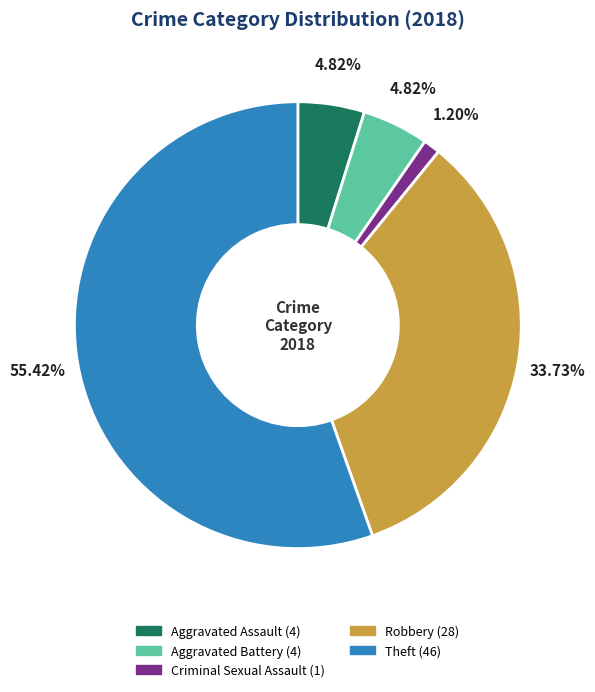

Count the number of slices in the pie.

5